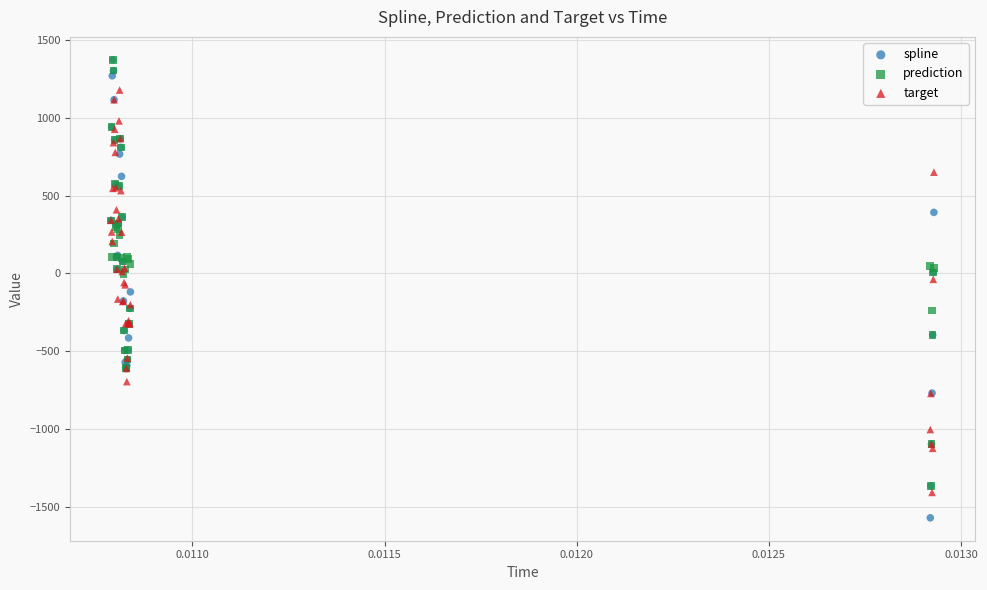

What are all the series names shown in the legend?

spline, prediction, target